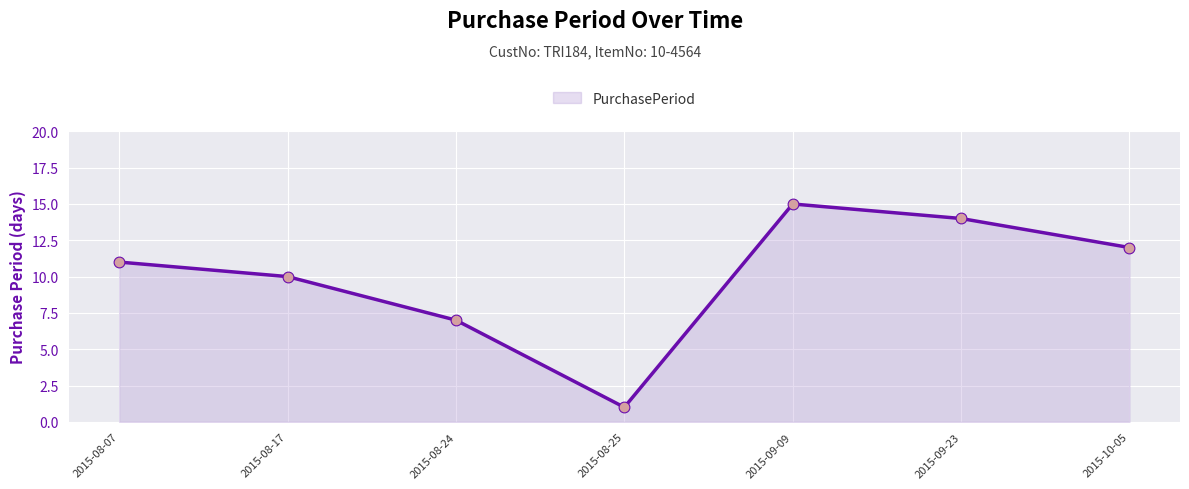

What is the ratio of the value at 2015-08-25 to the value at 2015-09-09?

0.1